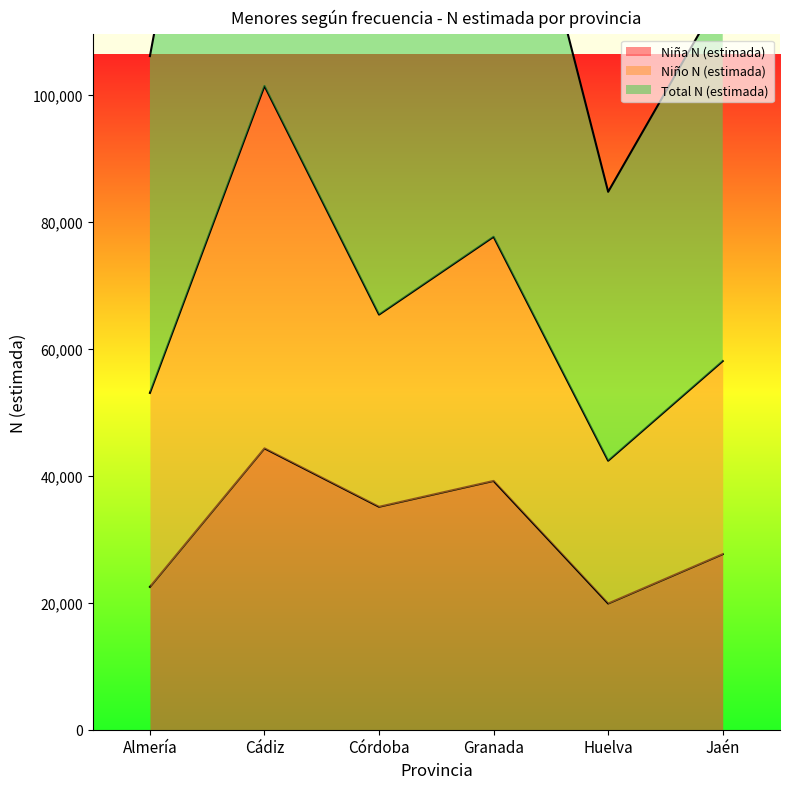

How many values in the Niña N (estimada) series exceed 35137?

2